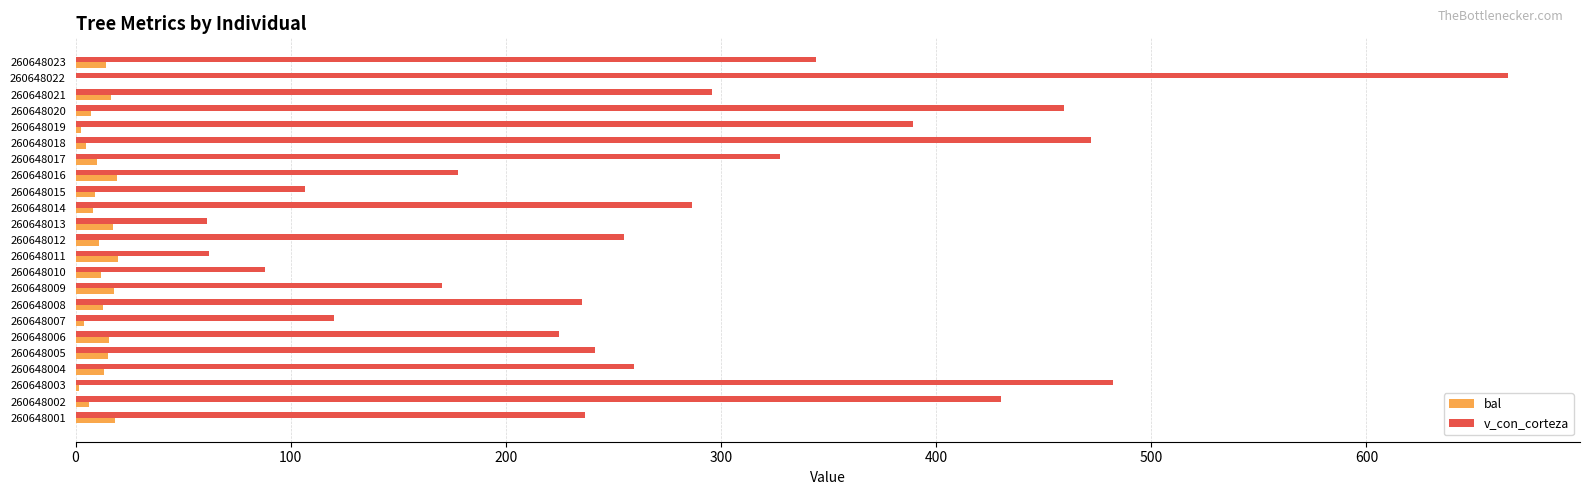

Read the bal value at 260648006.

15.7